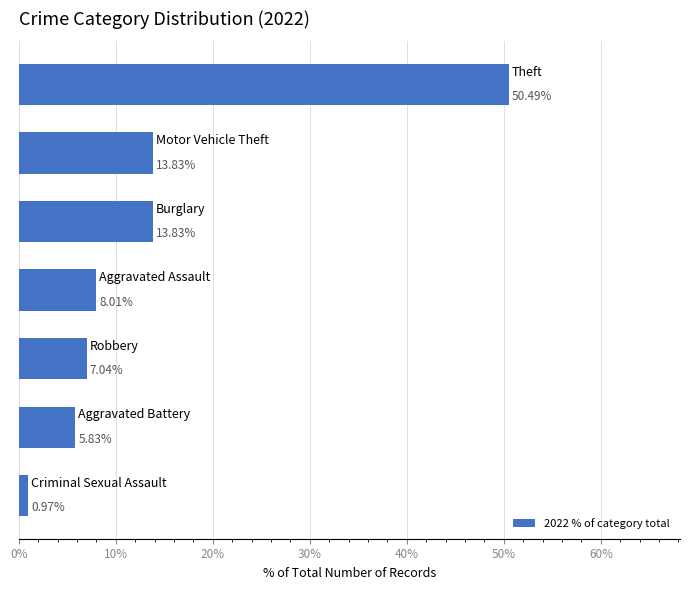

What is the difference between the maximum and minimum values?

49.5